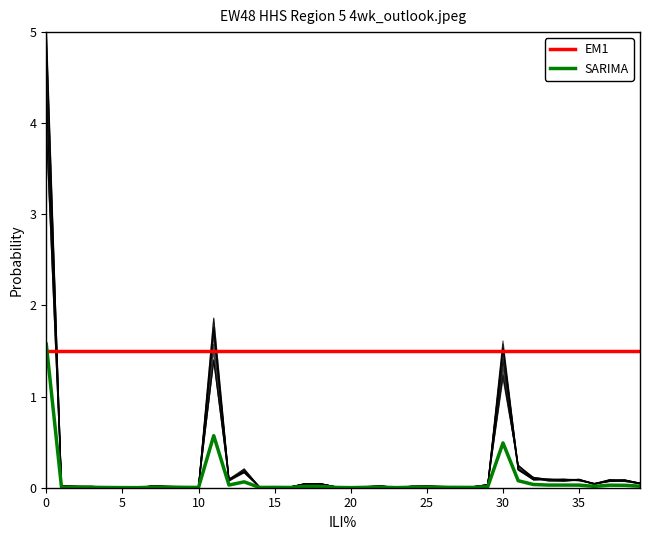

What is the maximum value for EM1?

1.5